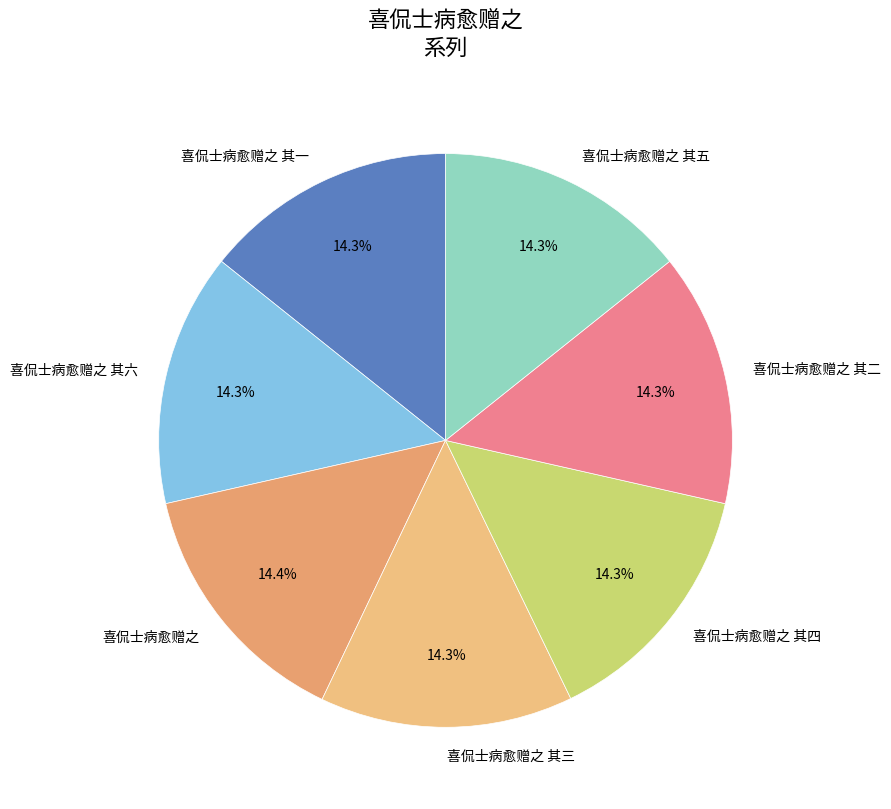

To the nearest percent, what is the average slice percentage?

14%